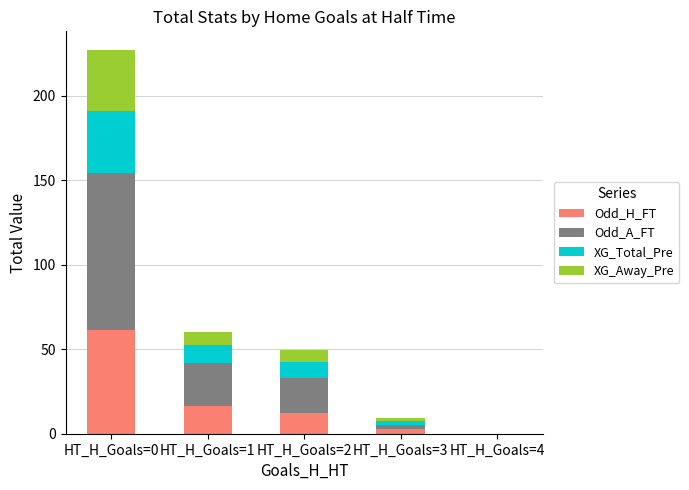

The value of Odd_H_FT at HT_H_Goals=1 is 24.7. True or false?

False